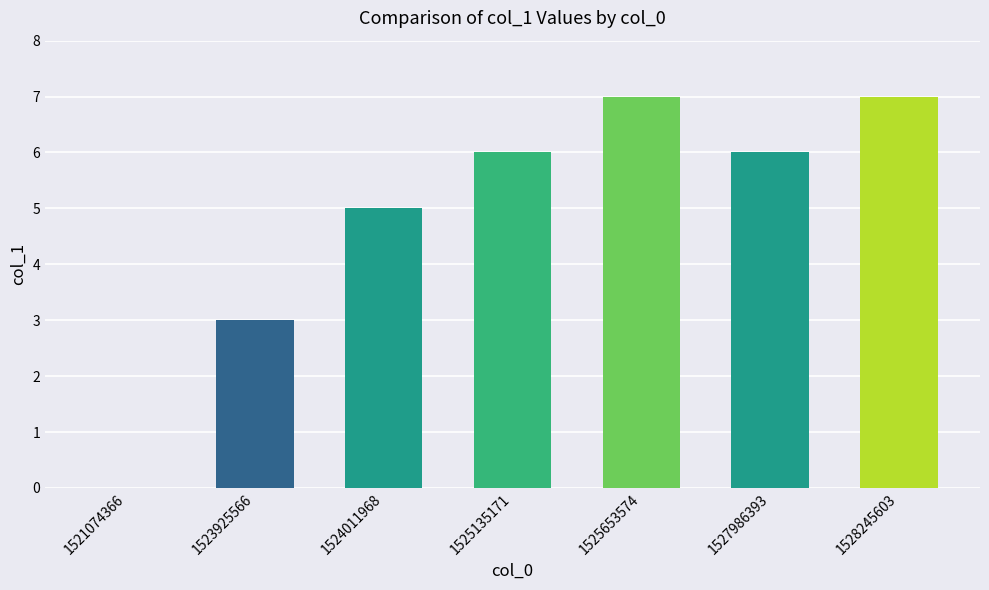

What is the sum of the values at 1527986393 and 1521074366?

6